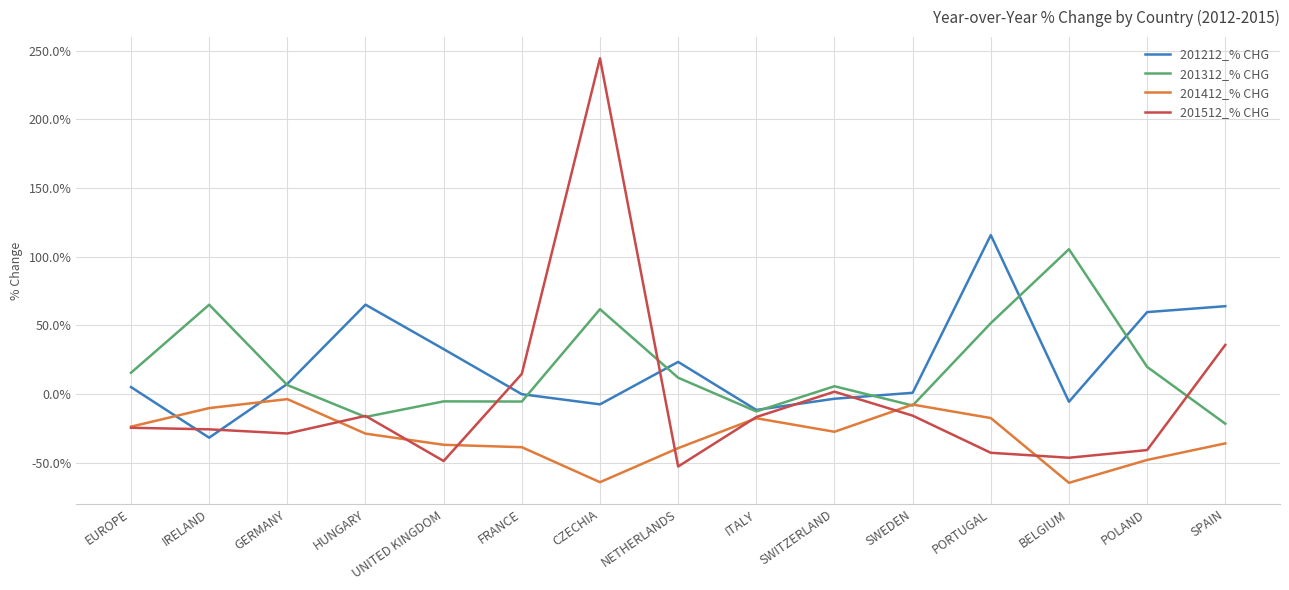

Where is the first local maximum for 201212_% CHG?

HUNGARY